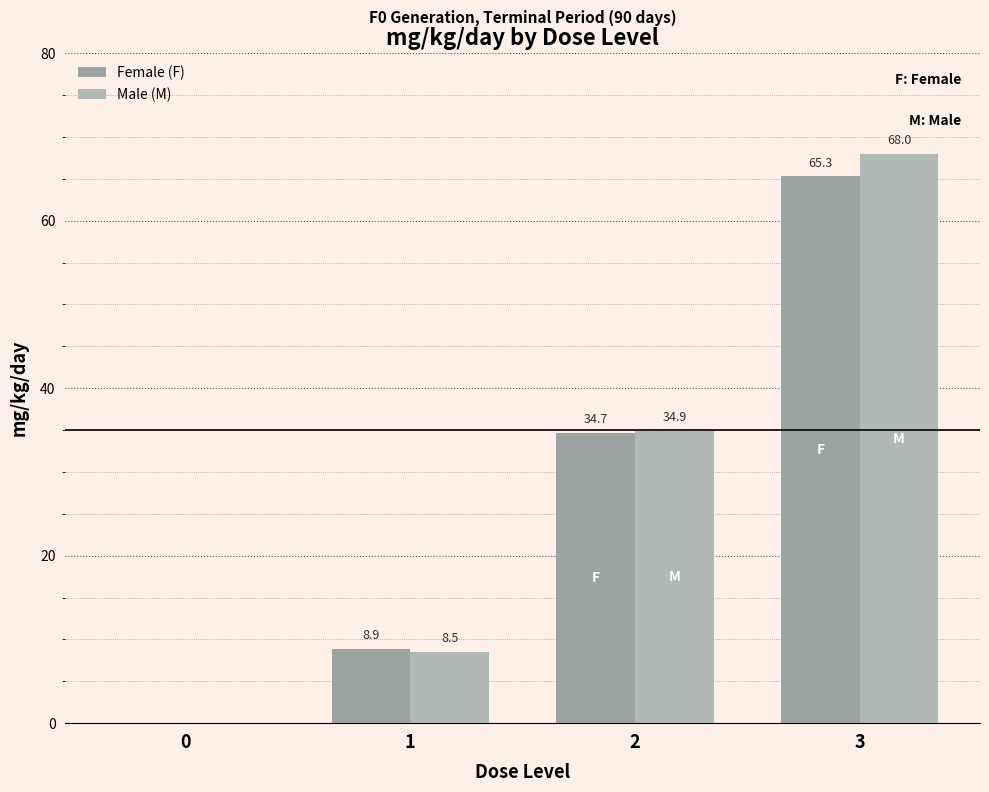

At which category is the sum across all series the highest?

3